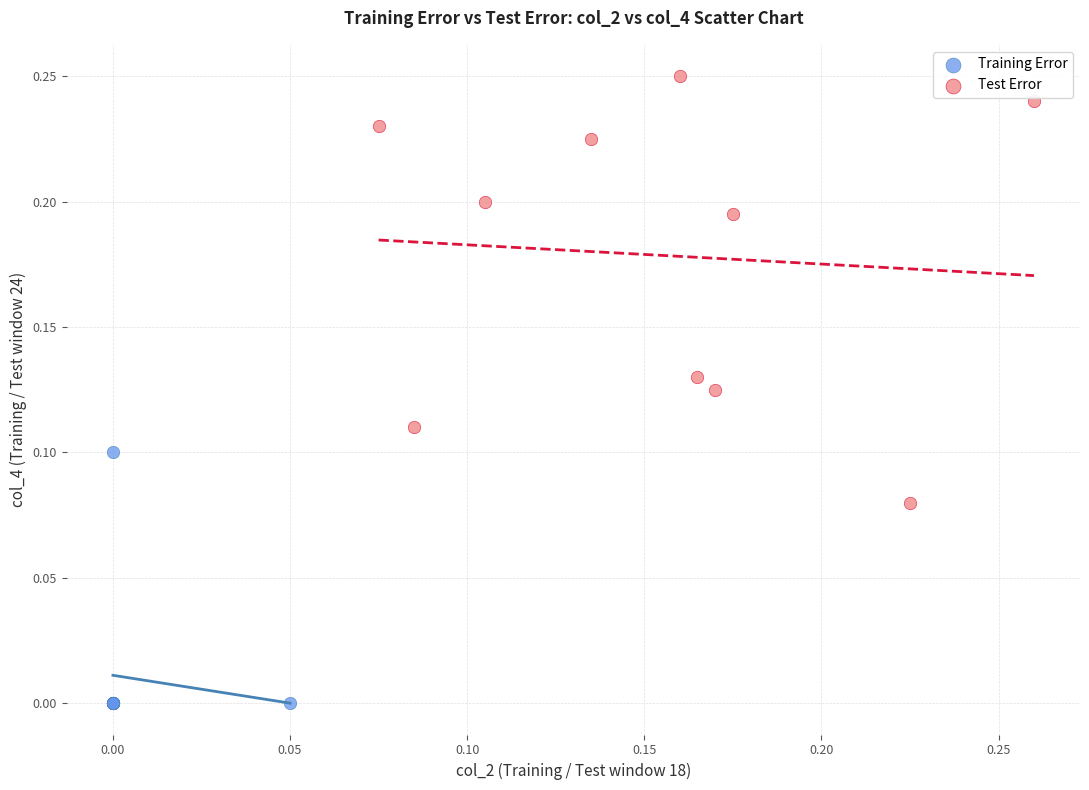

Which series reaches the minimum Y coordinate?

Training Error